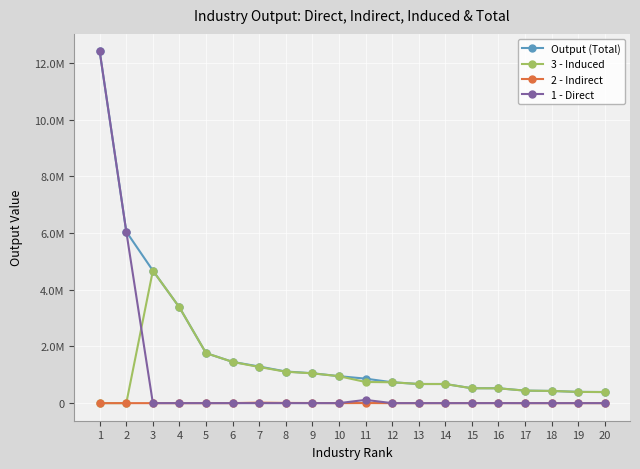

What is the sum of the 3 - Induced values at 10 and 8?

2059863.1